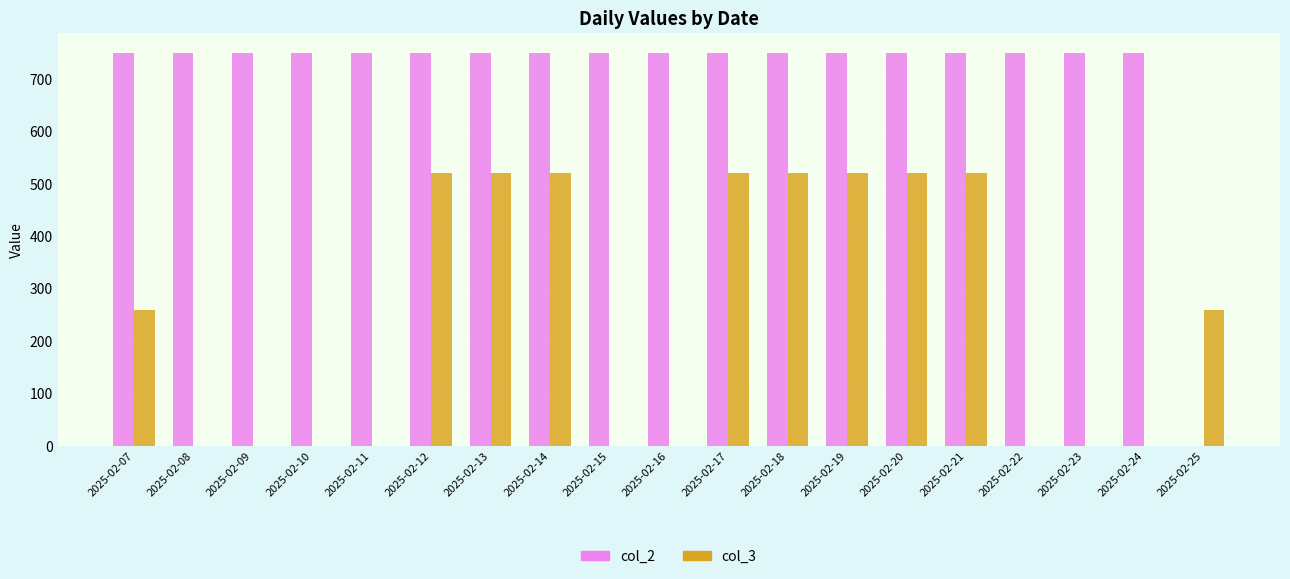

What is the spread (max minus min) of values at 2025-02-23?

750